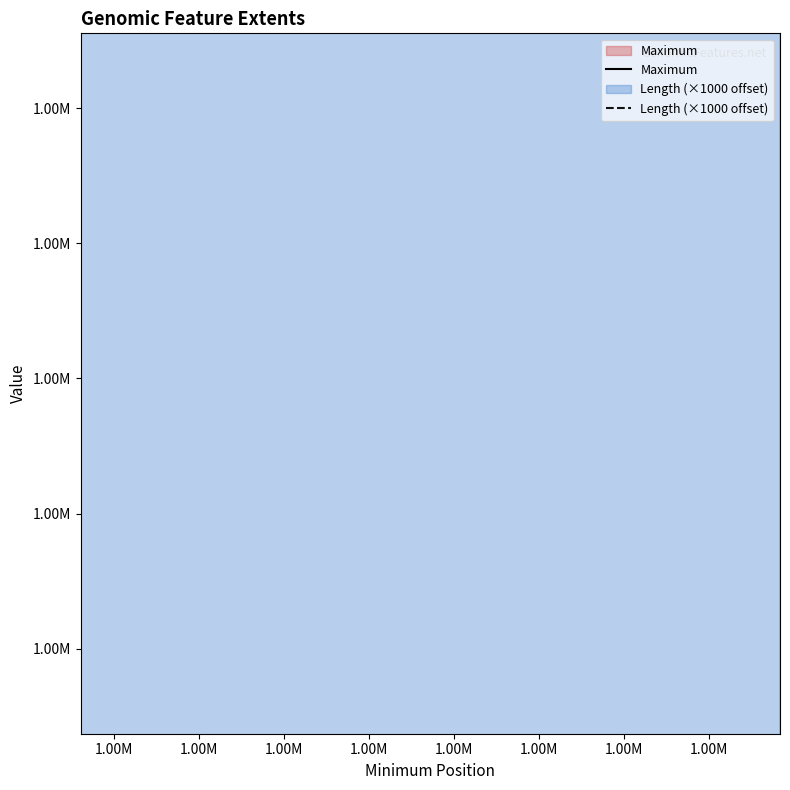

Which series reaches the maximum Y coordinate?

Length (×1000 offset)